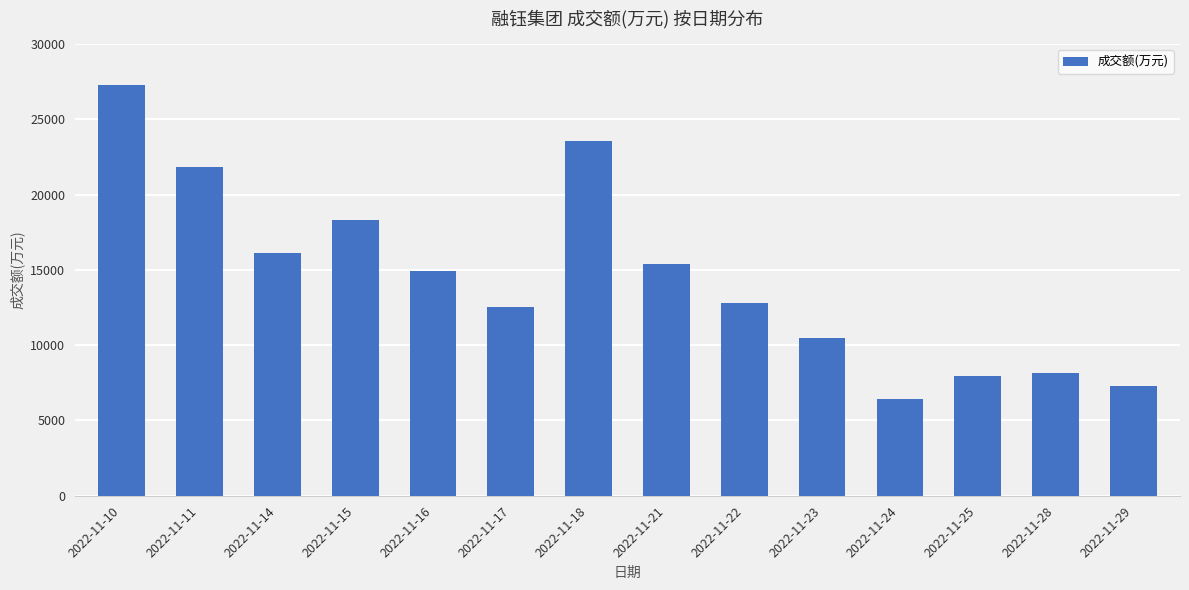

Does the chart contain any negative values?

No